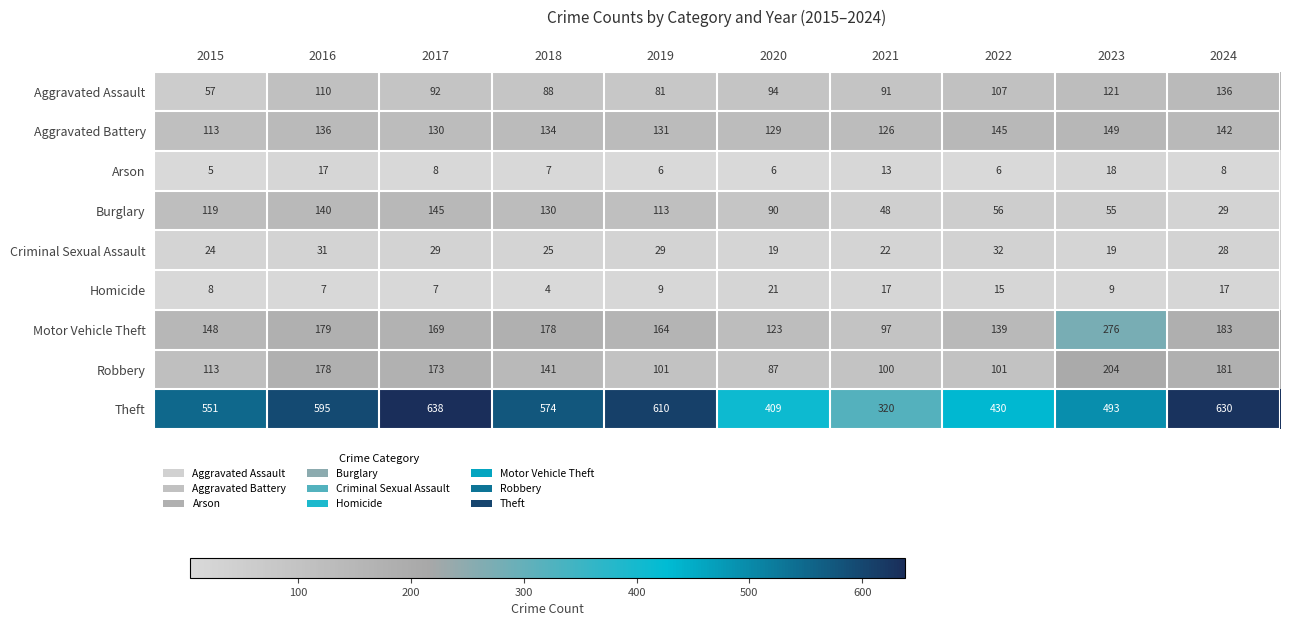

List the series in order of their peak value, highest first.

Theft, Motor Vehicle Theft, Robbery, Aggravated Battery, Burglary, Aggravated Assault, Criminal Sexual Assault, Homicide, Arson